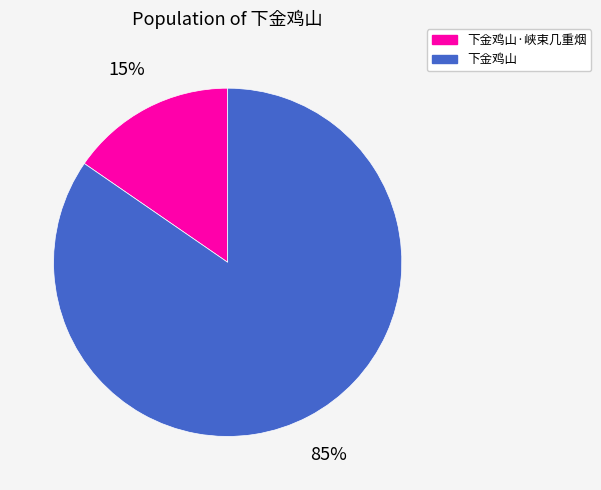

What percentage is the 下金鸡山 slice, to the nearest percent?

85%